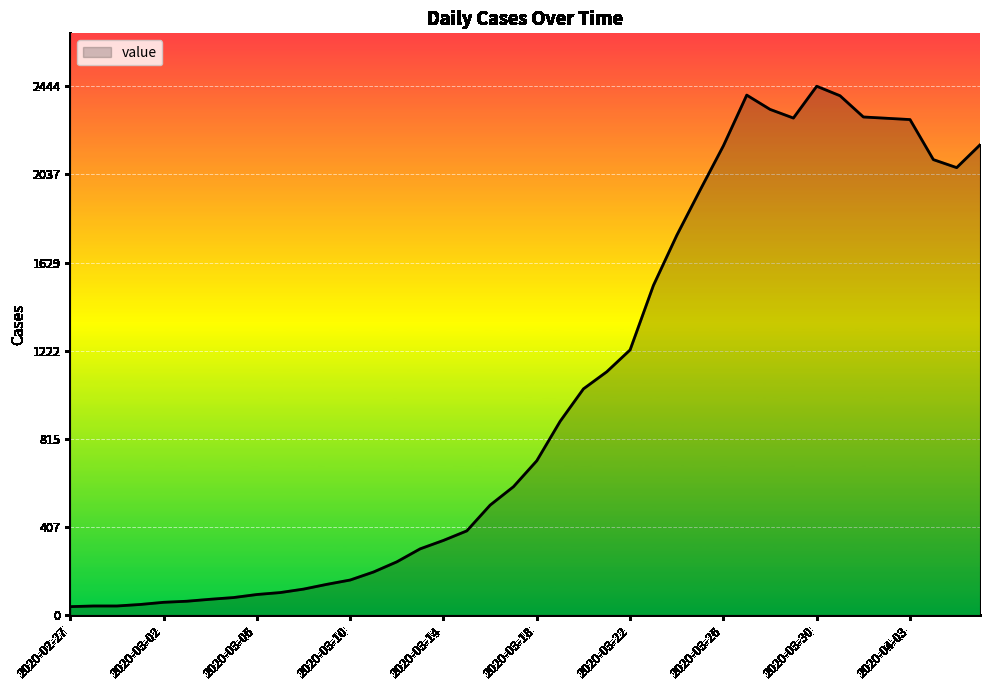

What is the greatest value displayed?

2444